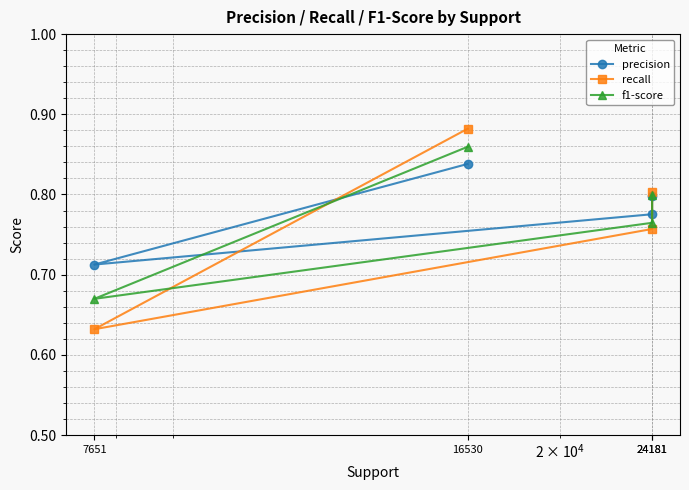

Where is f1-score nearest to the value 0?

7651